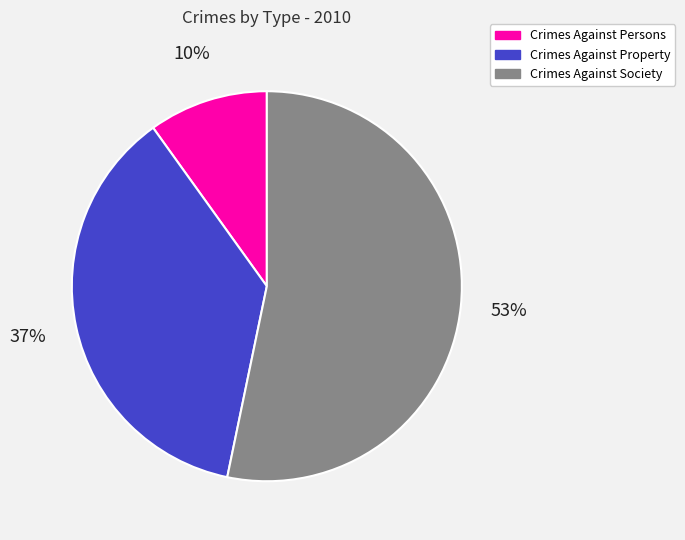

Is the sum of Crimes Against Society and Crimes Against Property greater than half?

Yes